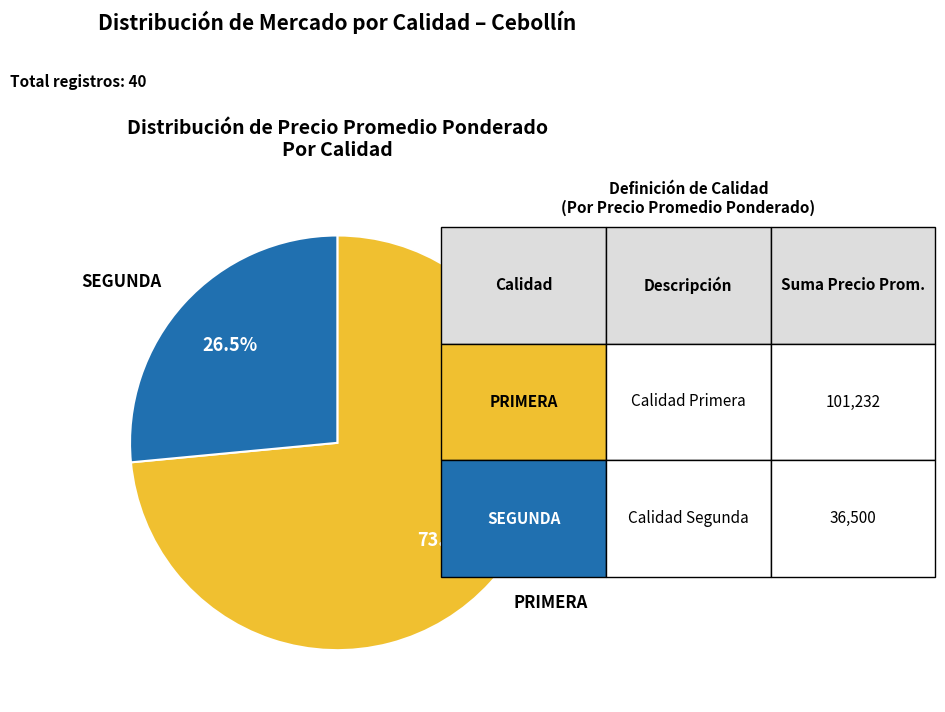

Is there a majority slice in this chart?

Yes